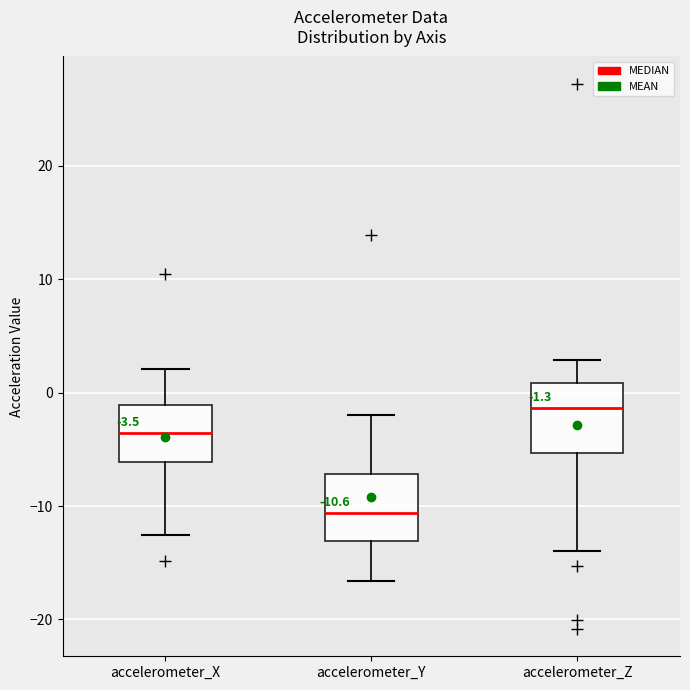

Which box has the highest median line?

accelerometer_Z